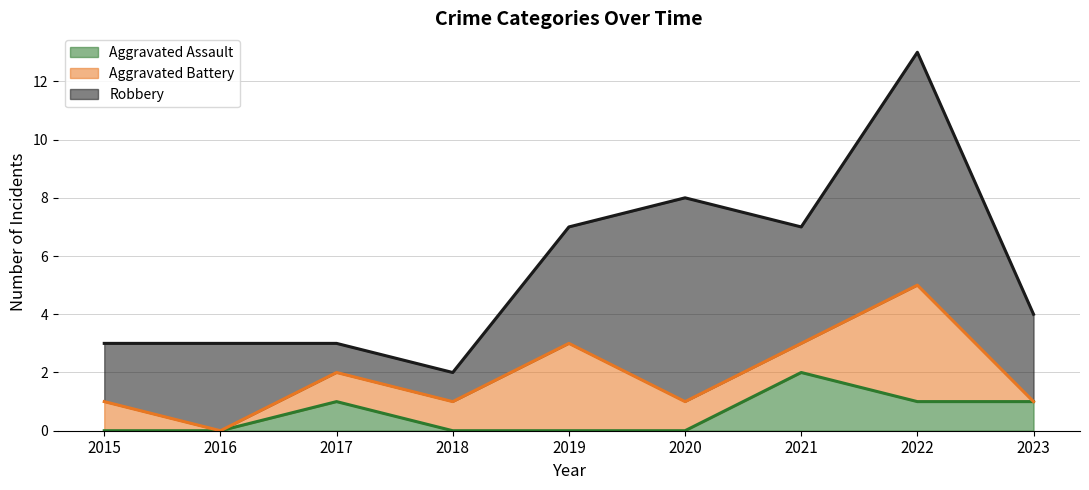

In Robbery, how many points are higher than both neighbors (excluding endpoints)?

3